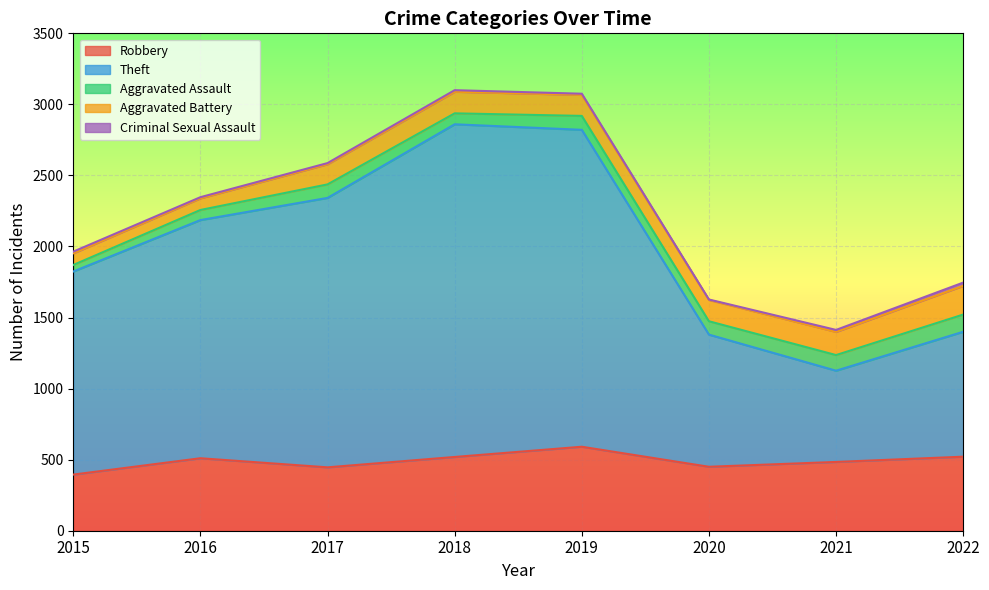

True or false: Robbery and Theft cross at least once.

False